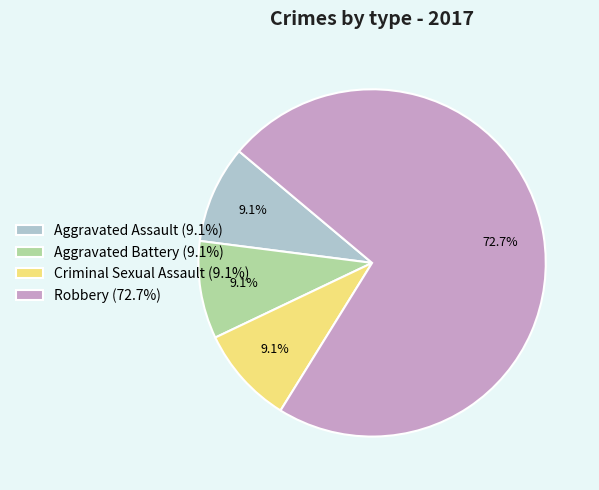

True or false: Aggravated Battery accounts for 22% of the total.

False